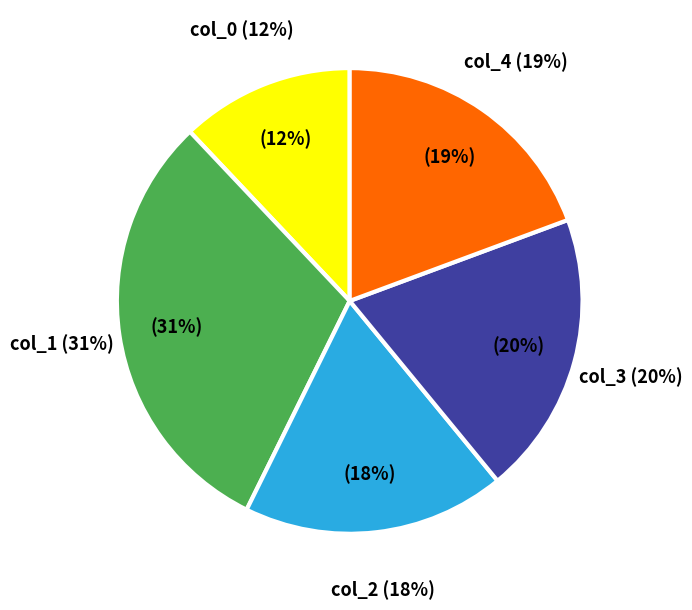

To the nearest percent, what portion does col_1 represent?

31%